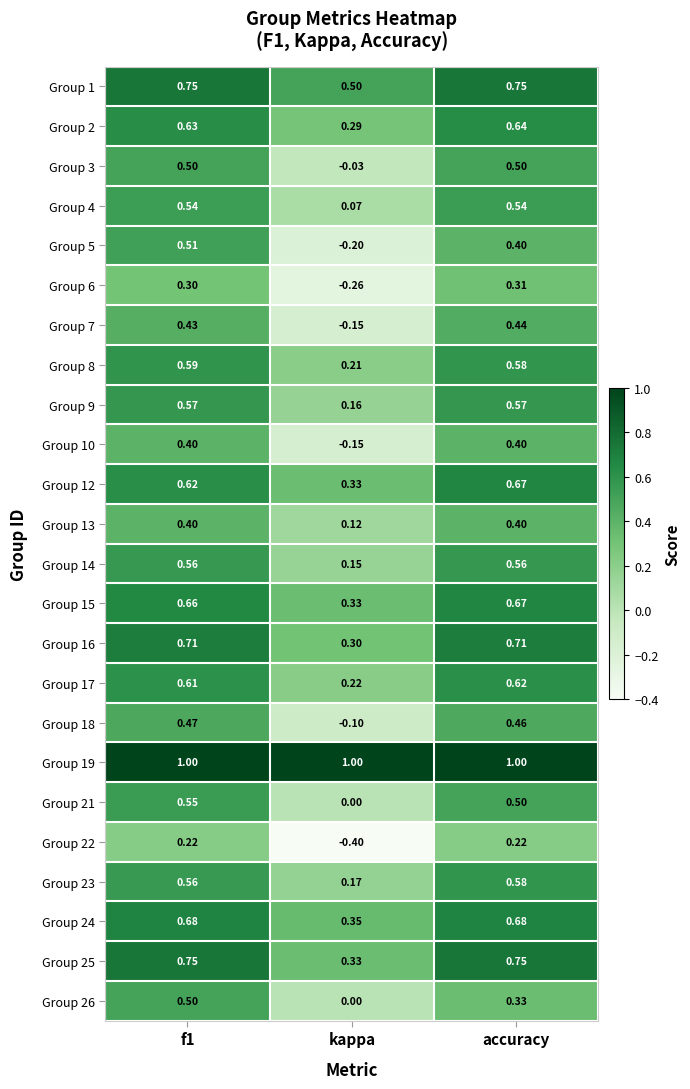

At which category is the sum across all series the highest?

f1